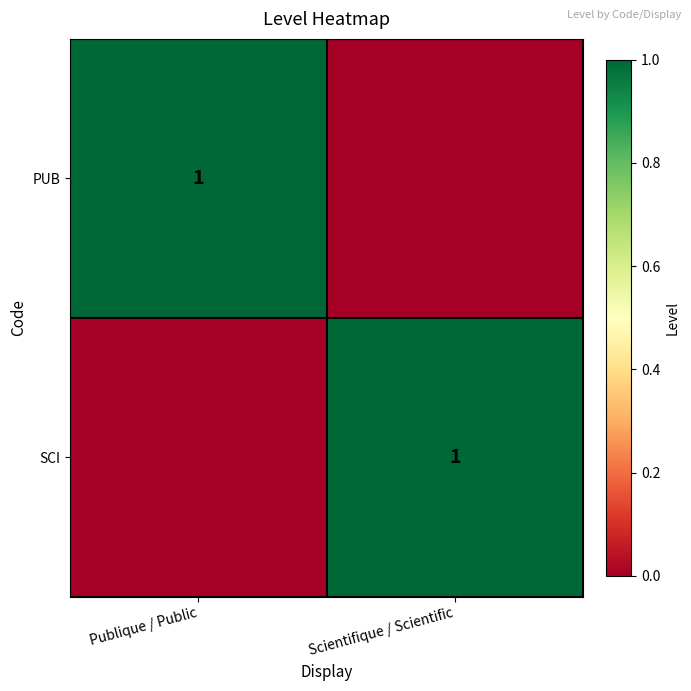

The PUB series shows 2 at Publique / Public. True or false?

False